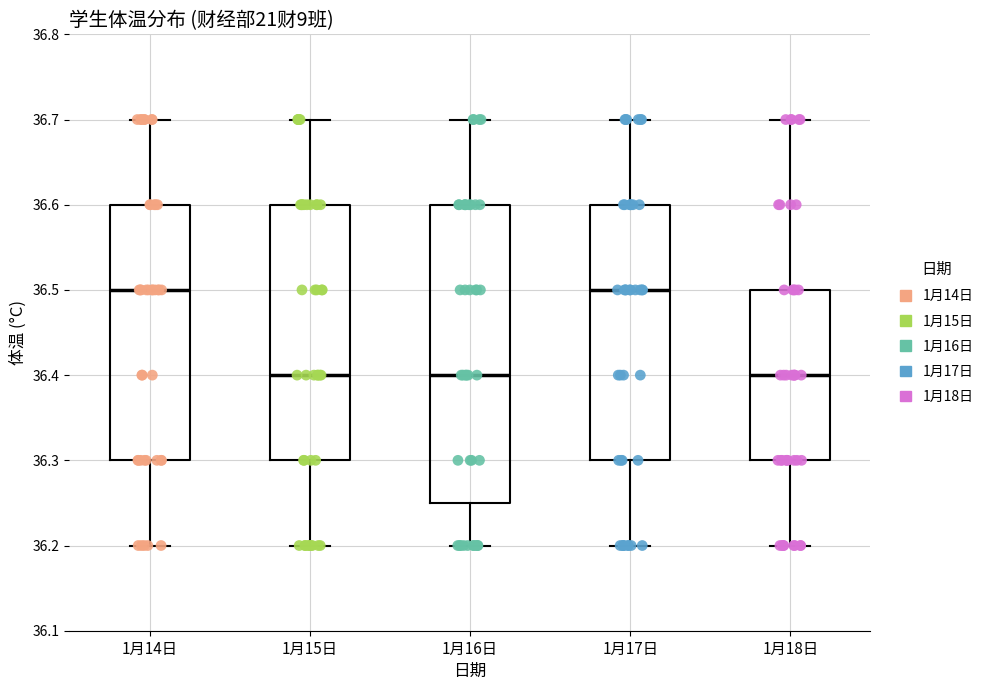

Comparing the boxes themselves (not the whiskers), which one is the tallest?

1月16日